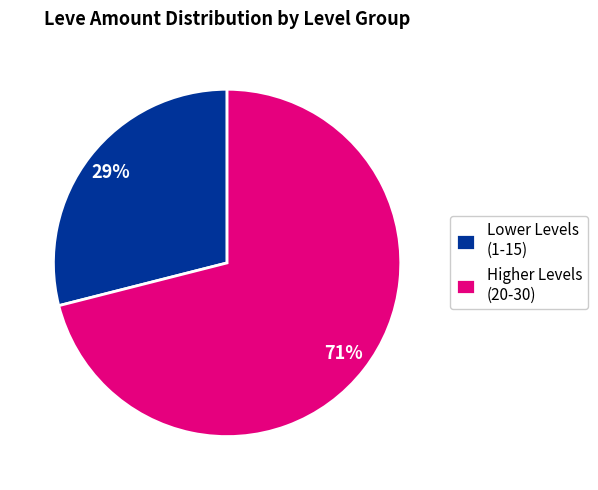

Does any single category account for the majority?

Yes